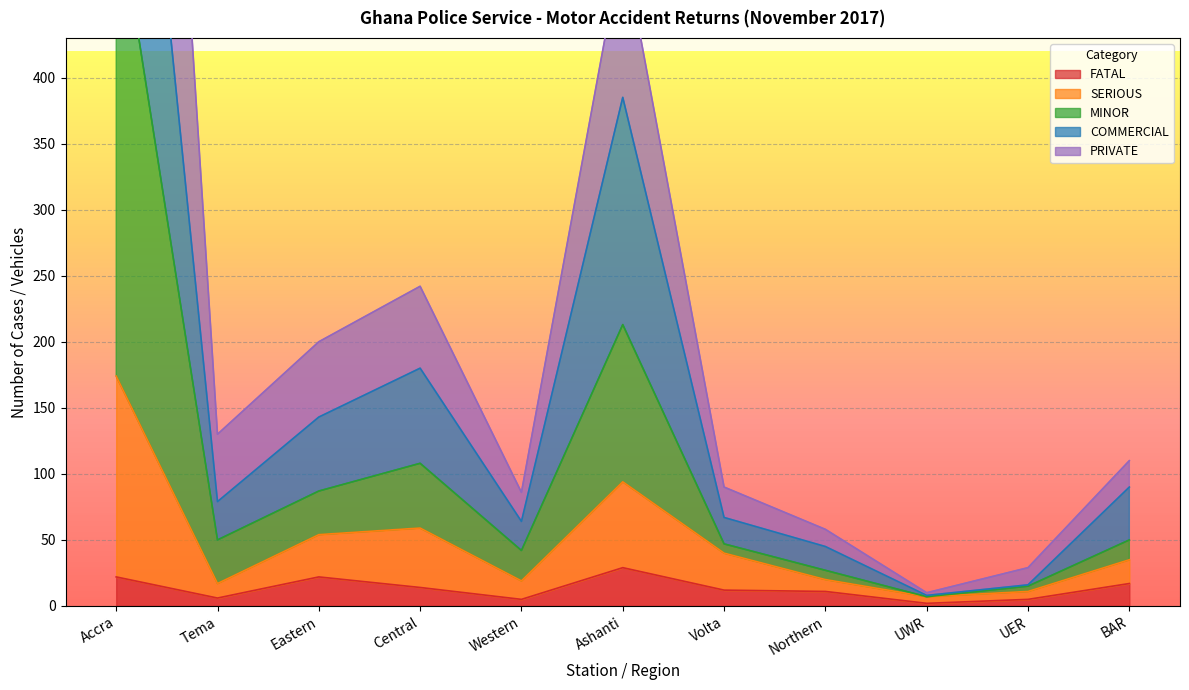

What is the sum of the COMMERCIAL values at Northern and BAR?

135